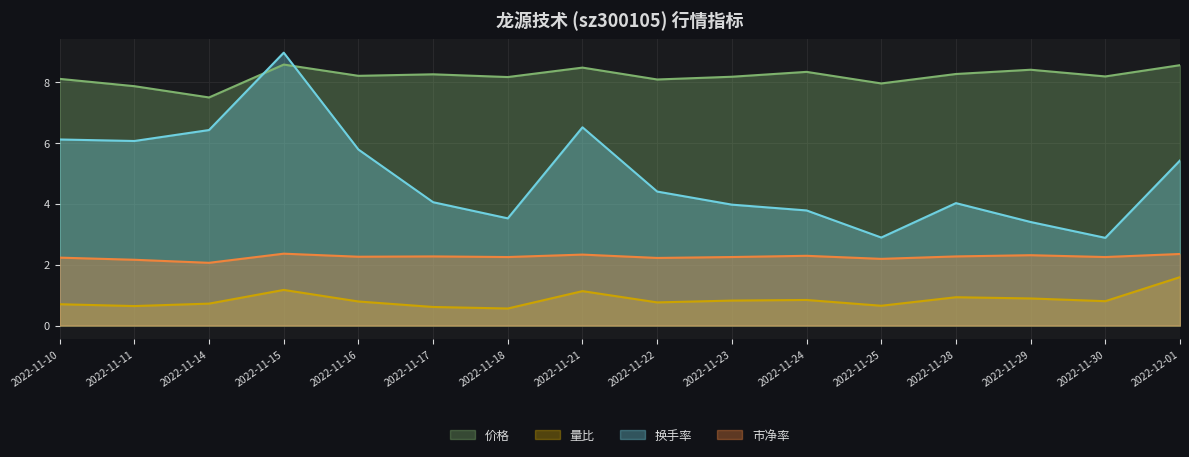

Reading right to left, extract all data points from this chart.

价格: 8.6	8.2	8.4	8.3	8.0	8.3	8.2	8.1	8.5	8.2	8.2	8.2	8.6	7.5	7.9	8.1
量比: 1.6	0.8	0.9	0.9	0.7	0.8	0.8	0.8	1.1	0.6	0.6	0.8	1.2	0.7	0.6	0.7
换手率: 5.4	2.9	3.4	4.0	2.9	3.8	4.0	4.4	6.5	3.5	4.0	5.8	9.0	6.4	6.1	6.1
市净率: 2.4	2.2	2.3	2.3	2.2	2.3	2.2	2.2	2.3	2.2	2.3	2.3	2.4	2.1	2.2	2.2